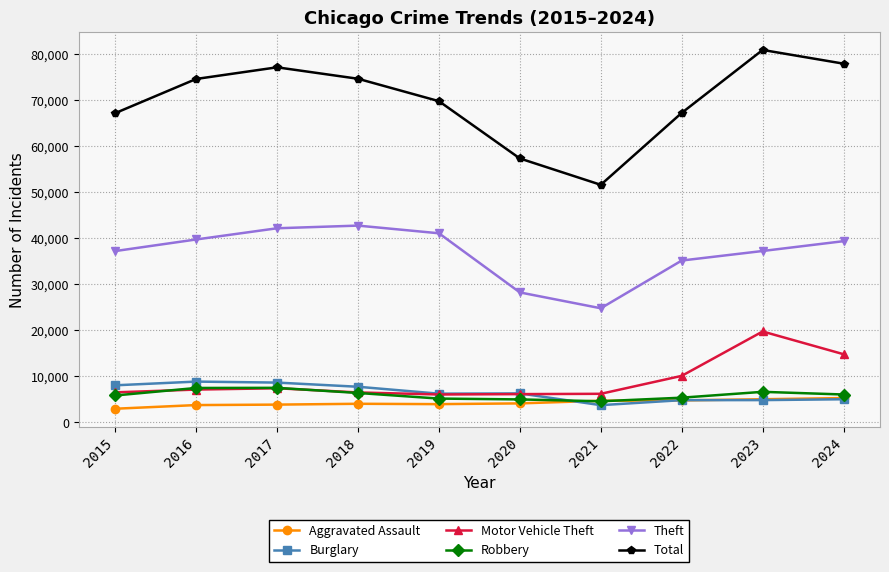

What is the difference between the highest and lowest values at 2020?

53227